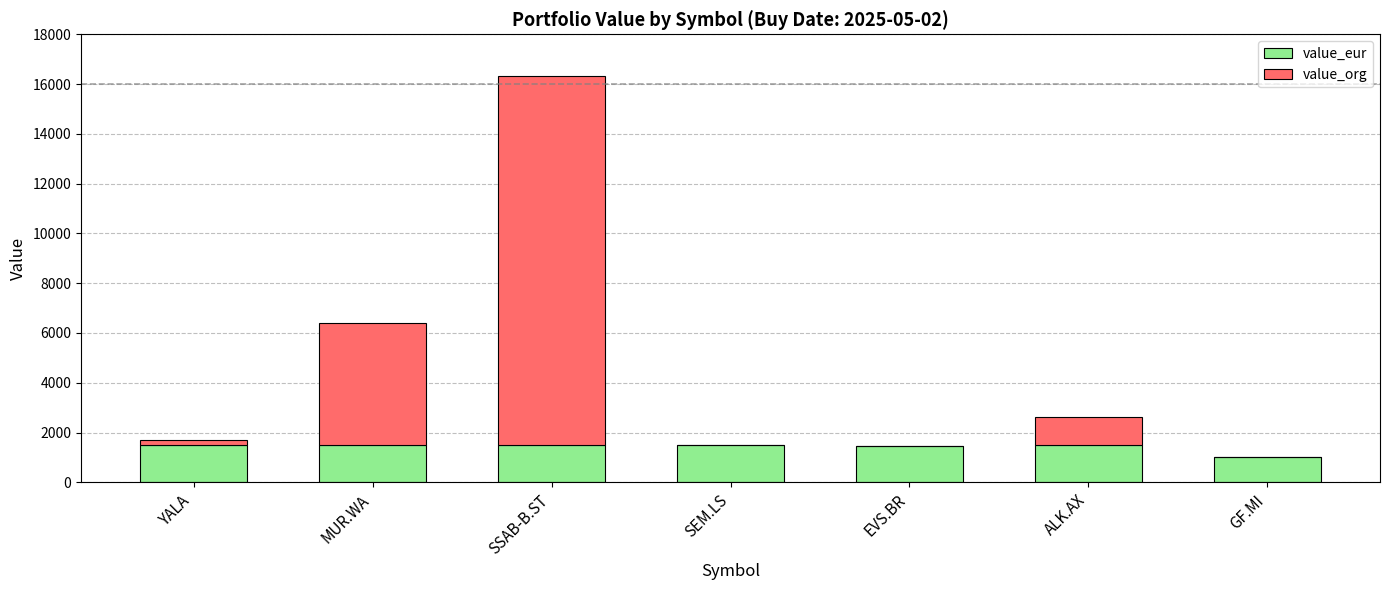

How many data points in value_eur are above 1492?

4